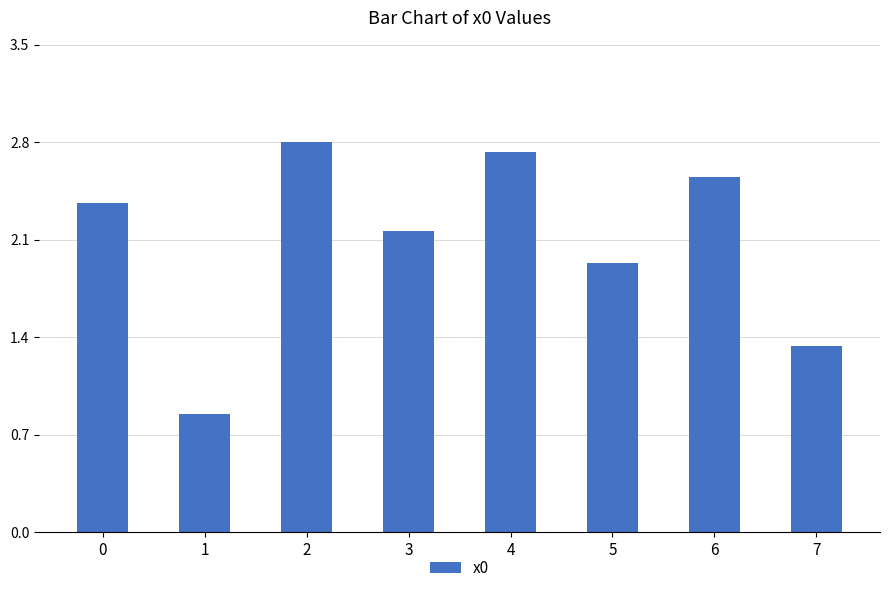

List the labels in order of value, largest first.

2, 4, 6, 0, 3, 5, 7, 1